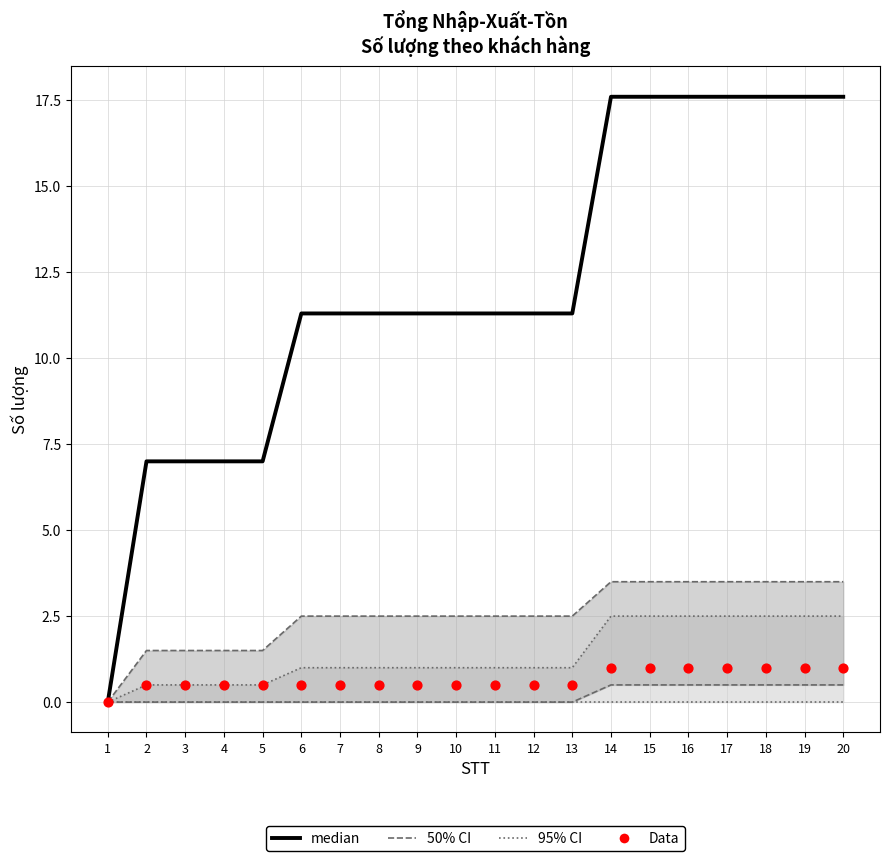

Is the value of Data at 15 greater than the value of 95% CI at 19?

No